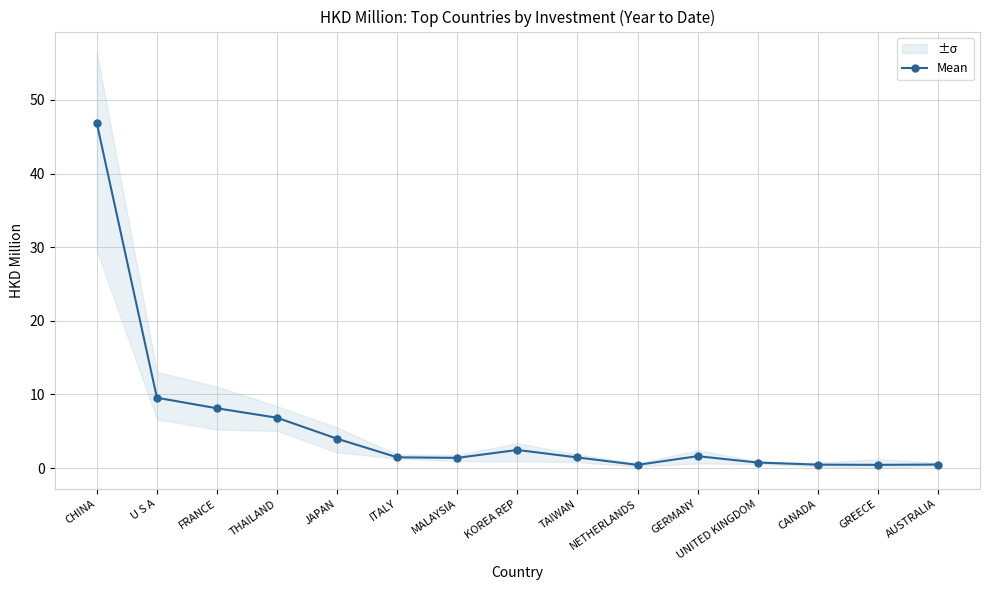

Does the chart have visible grid lines?

Yes